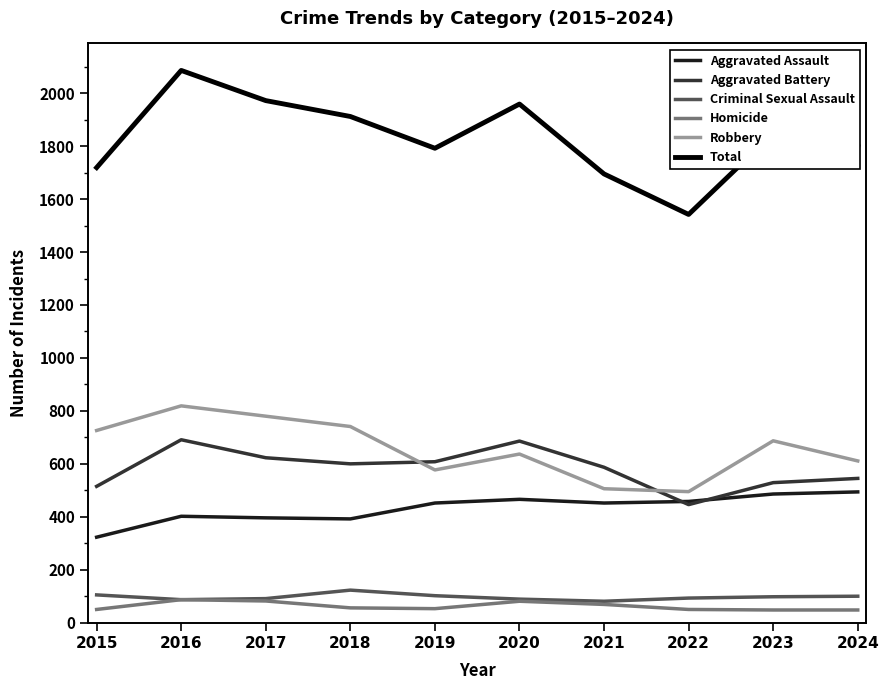

Which series changed the most between 2018 and 2021?

Robbery